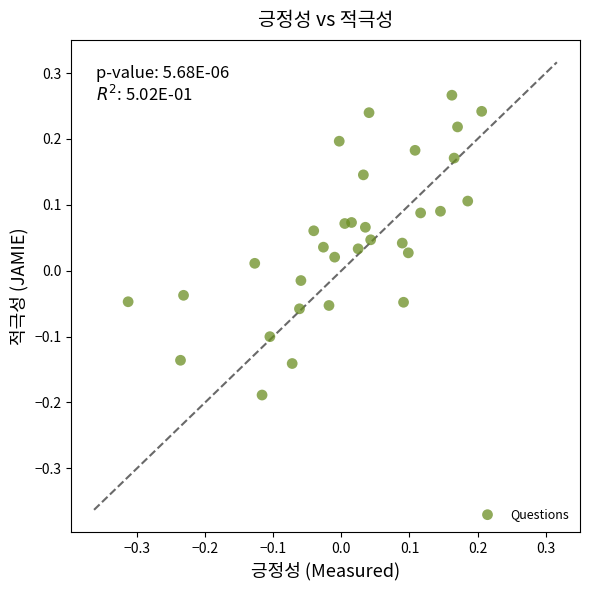

What is the range of X values (max minus min)?

0.5